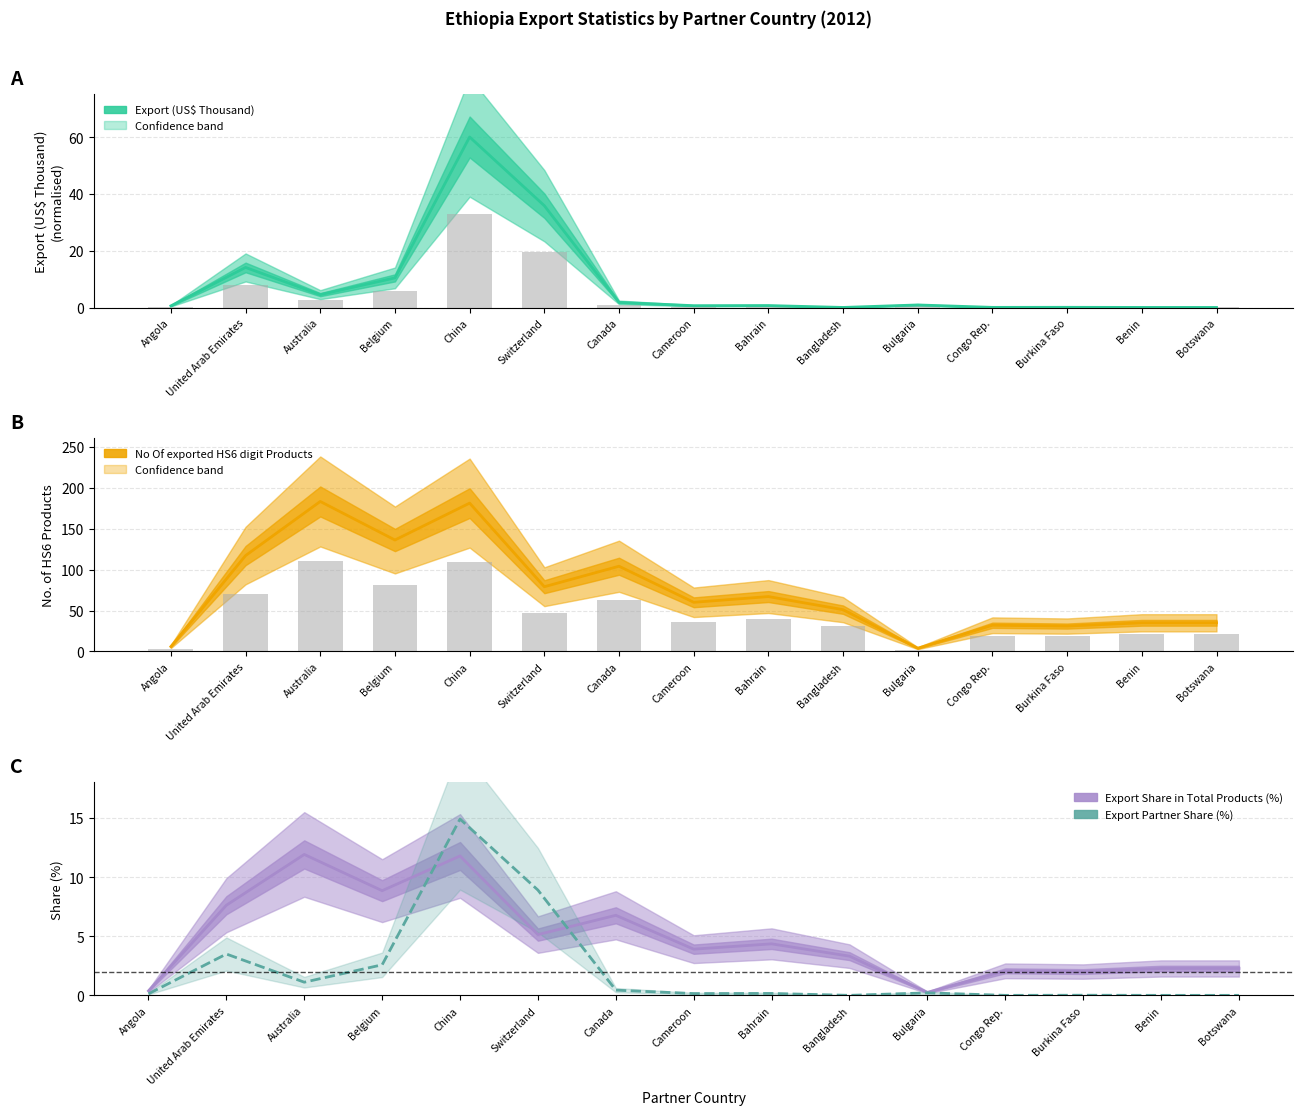

What is the difference between the maximum and second lowest values in the Export Share in Total Products (%) series?

11.5